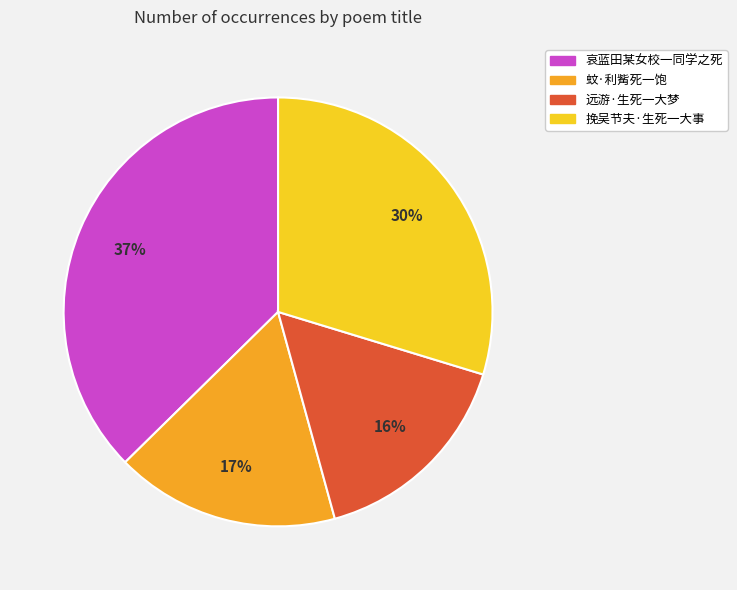

To the nearest percent, what is the average slice percentage?

25%